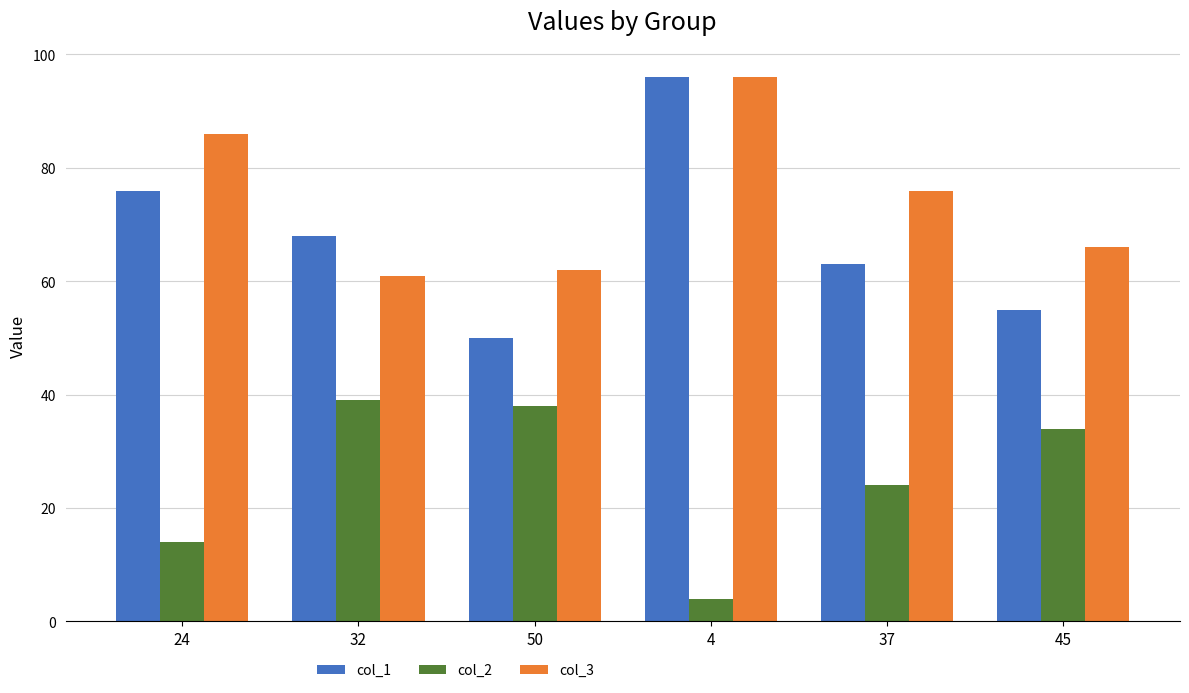

Count the number of categories in the chart.

6